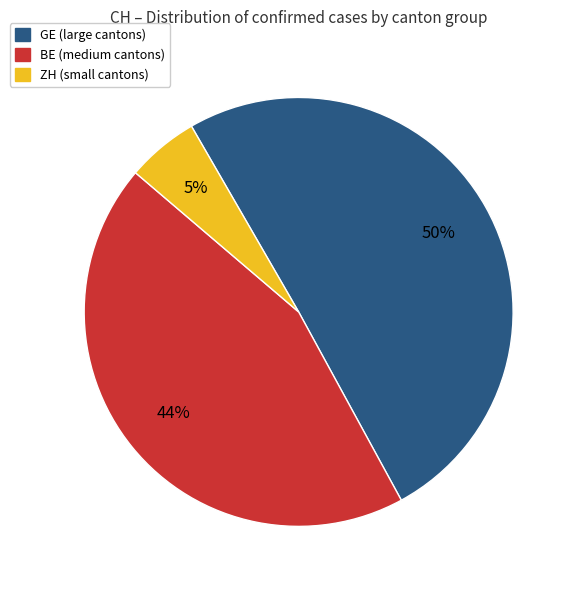

To the nearest percent, what is the average slice percentage?

33%